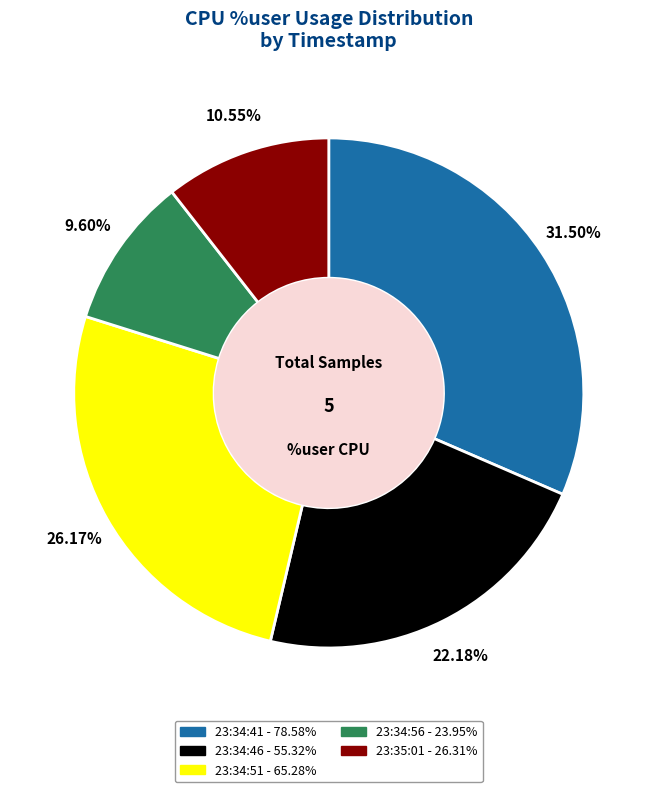

Combined, do 23:34:46 and 23:34:56 account for over 50%?

No